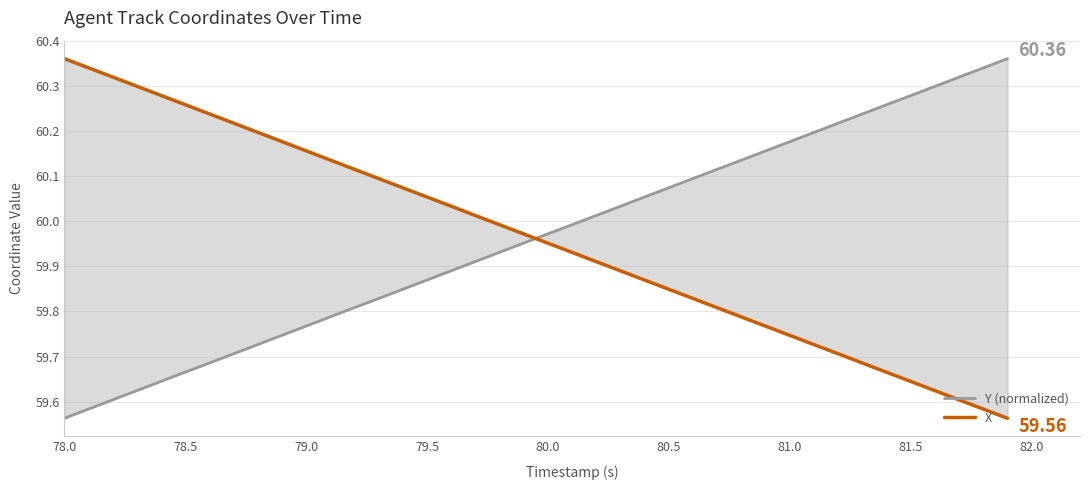

Reading left to right, list all the values displayed in this chart.

Y (normalized): 59.6	59.6	59.6	59.6	59.6	59.7	59.7	59.7	59.7	59.7	59.8	59.8	59.8	59.8	59.8	59.9	59.9	59.9	59.9	60.0	60.0	60.0	60.0	60.0	60.1	60.1	60.1	60.1	60.1	60.2	60.2	60.2	60.2	60.2	60.3	60.3	60.3	60.3	60.3	60.4
X: 60.4	60.3	60.3	60.3	60.3	60.3	60.2	60.2	60.2	60.2	60.2	60.1	60.1	60.1	60.1	60.1	60.0	60.0	60.0	60.0	60.0	59.9	59.9	59.9	59.9	59.8	59.8	59.8	59.8	59.8	59.7	59.7	59.7	59.7	59.7	59.6	59.6	59.6	59.6	59.6